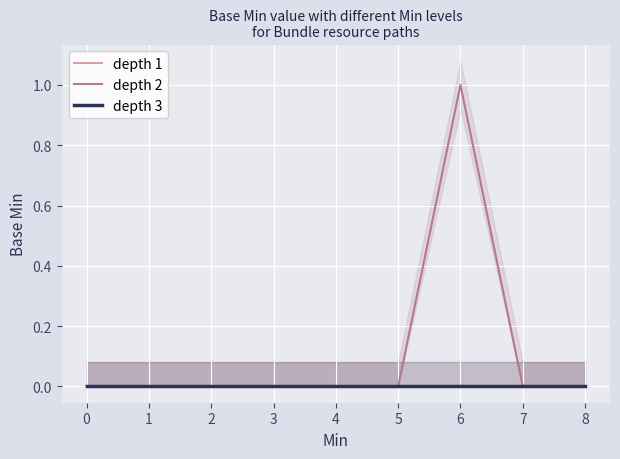

Is the value of depth 3 at 5 greater than the value of depth 1 at 4?

No